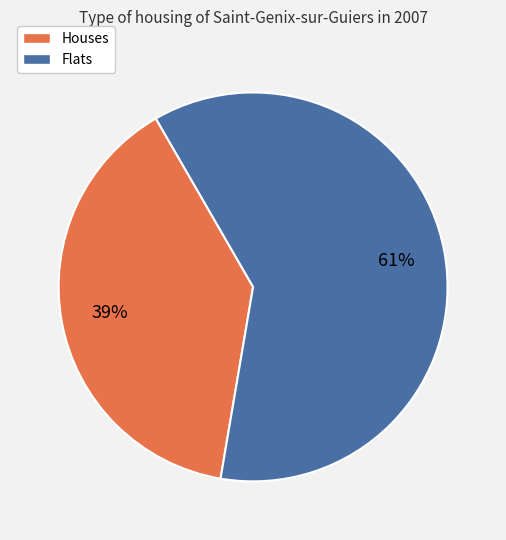

How many segments does this pie chart have?

2